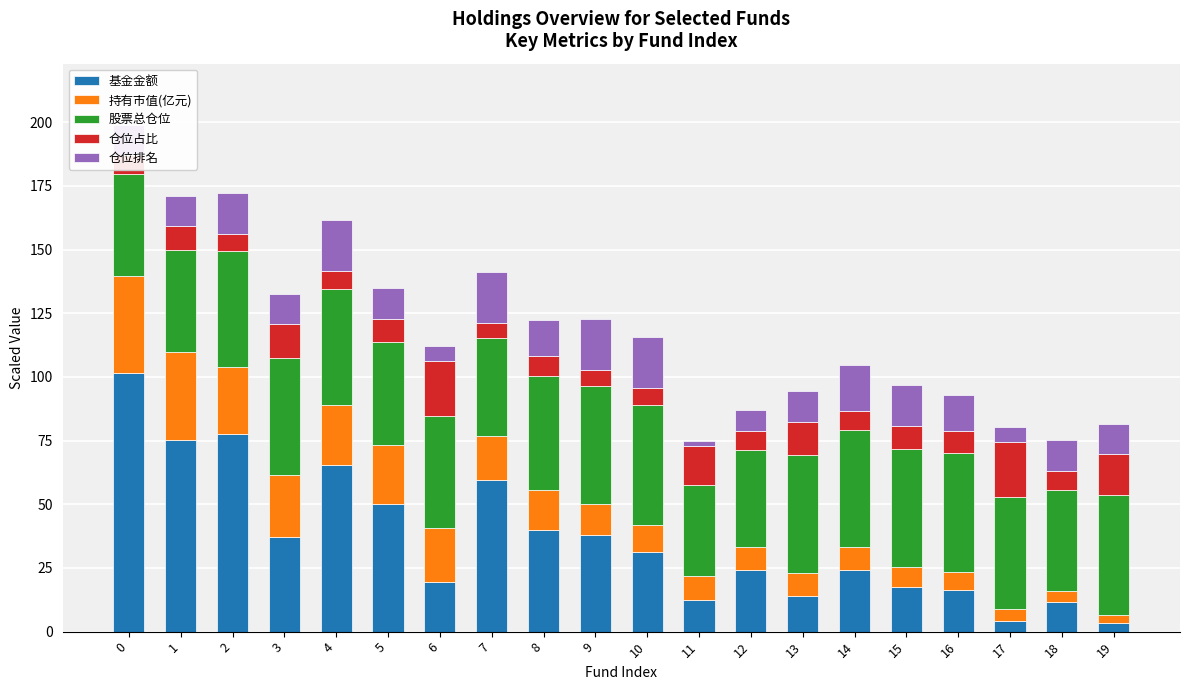

The value of 基金金额 at 7 is 59.5. True or false?

True